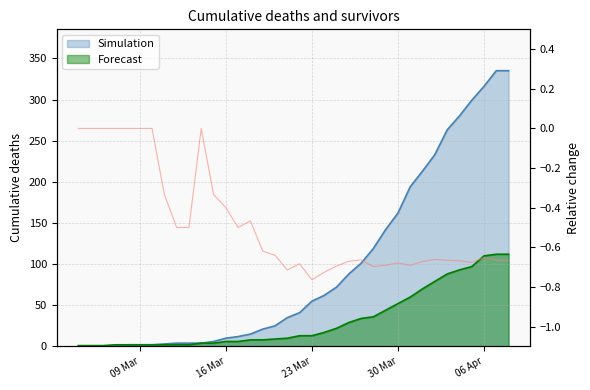

At which label is the value closest to 0?

09 Mar